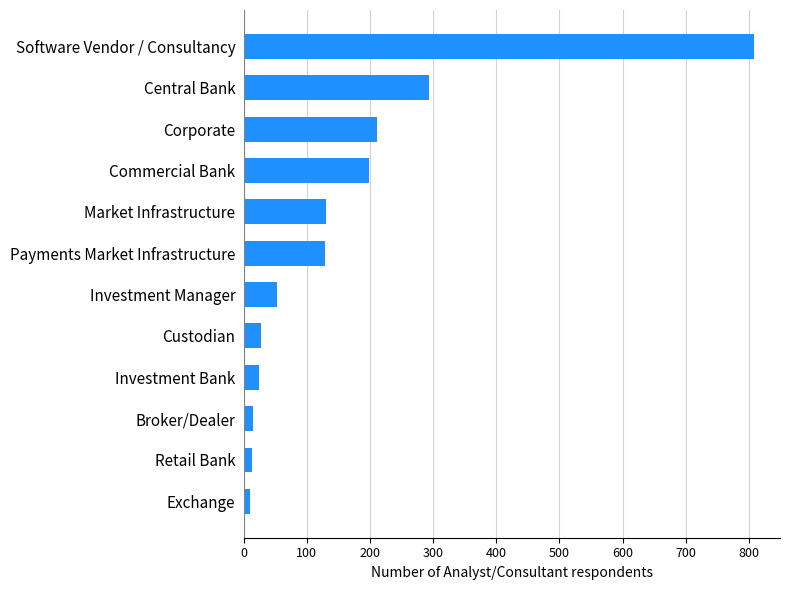

What is the label of the 6th bar from the bottom?

Investment Manager